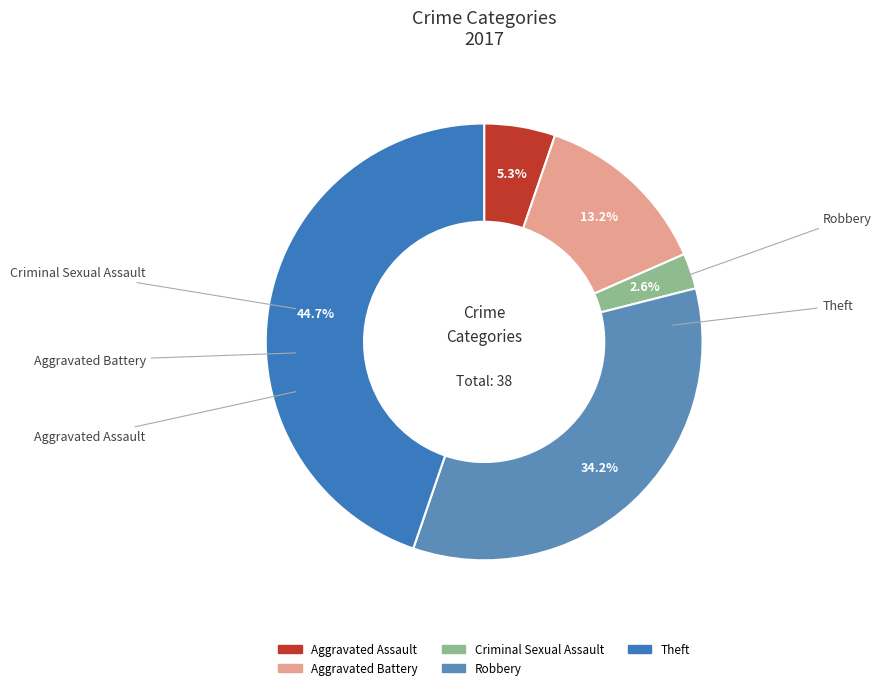

How many slices are in this pie chart?

5